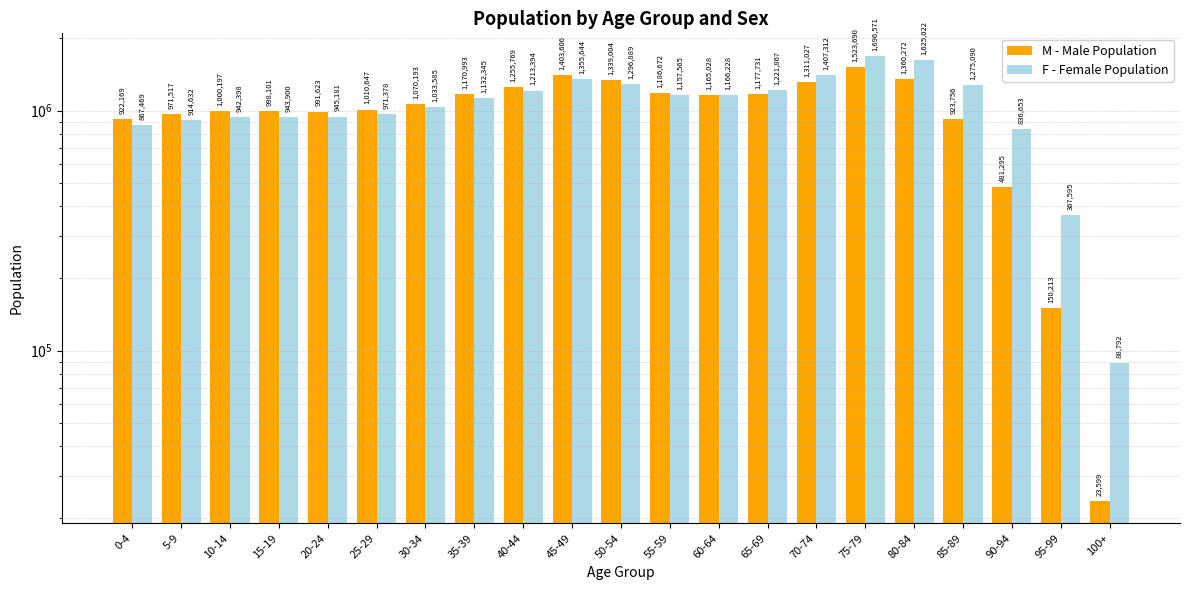

What is the difference between the maximum and minimum values in the M series?

1500091